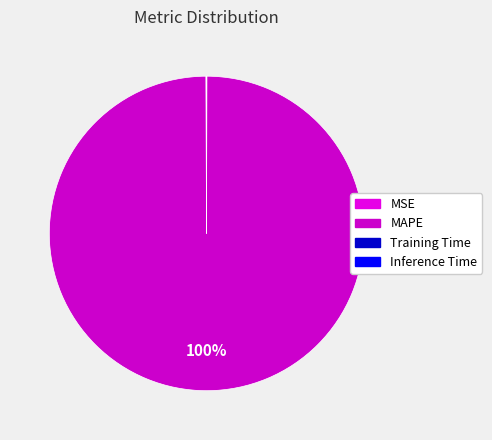

Which category has the smallest portion of the pie?

Inference Time